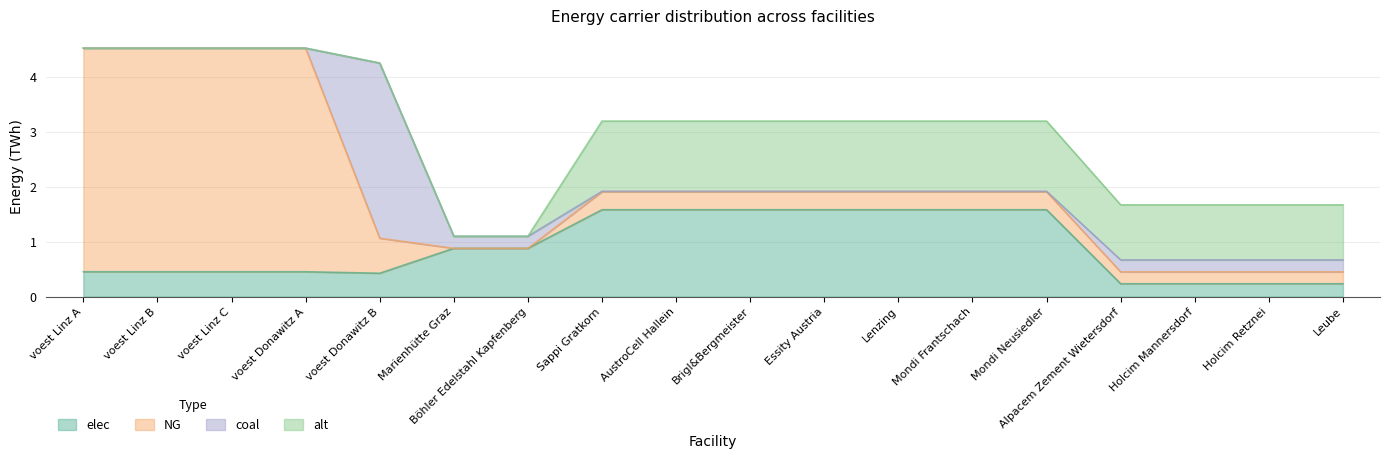

What is the total value across all series at Sappi Gratkorn?

3.2